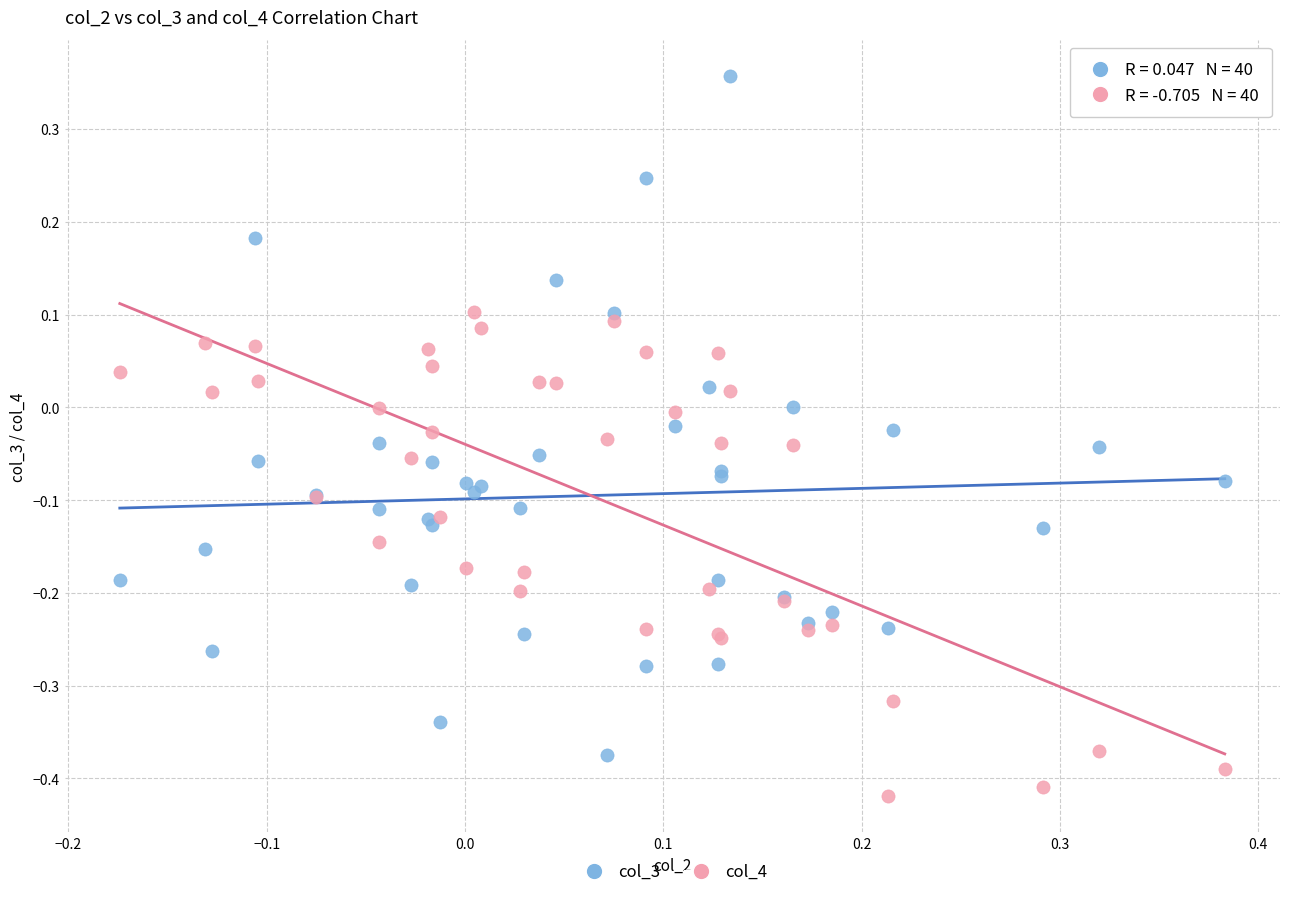

Which series contains the lowest Y value?

col_4